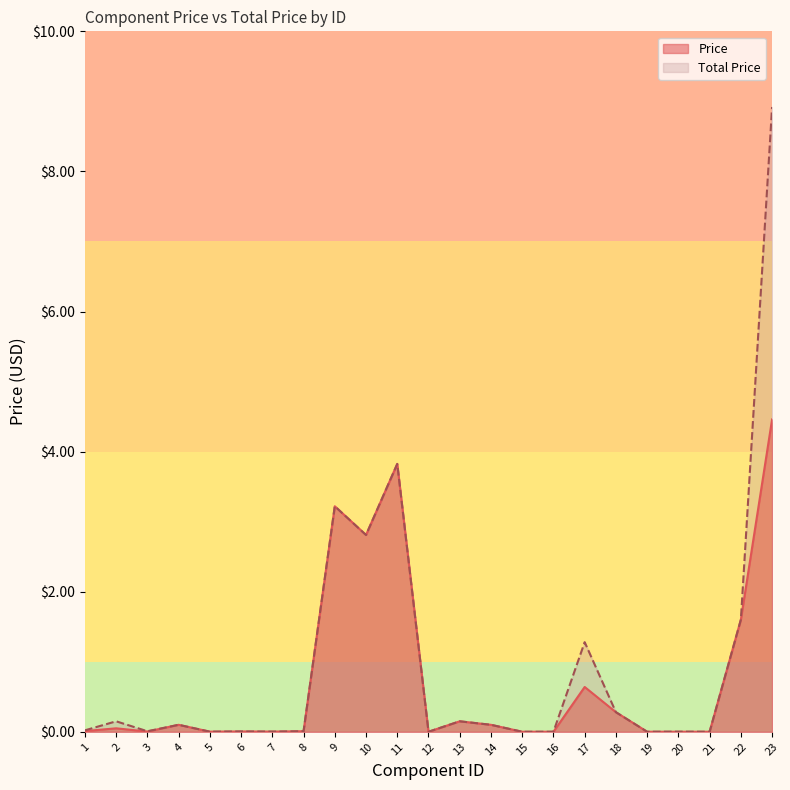

Which series has the widest spread of values?

Total Price